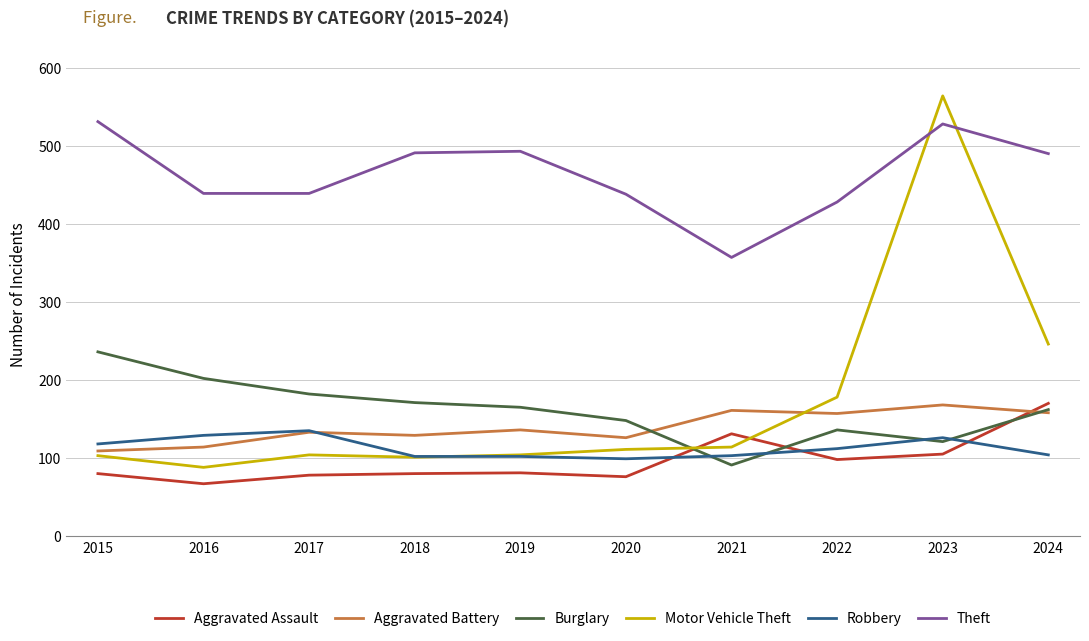

True or false: Robbery has a value of 203 at 2015.

False